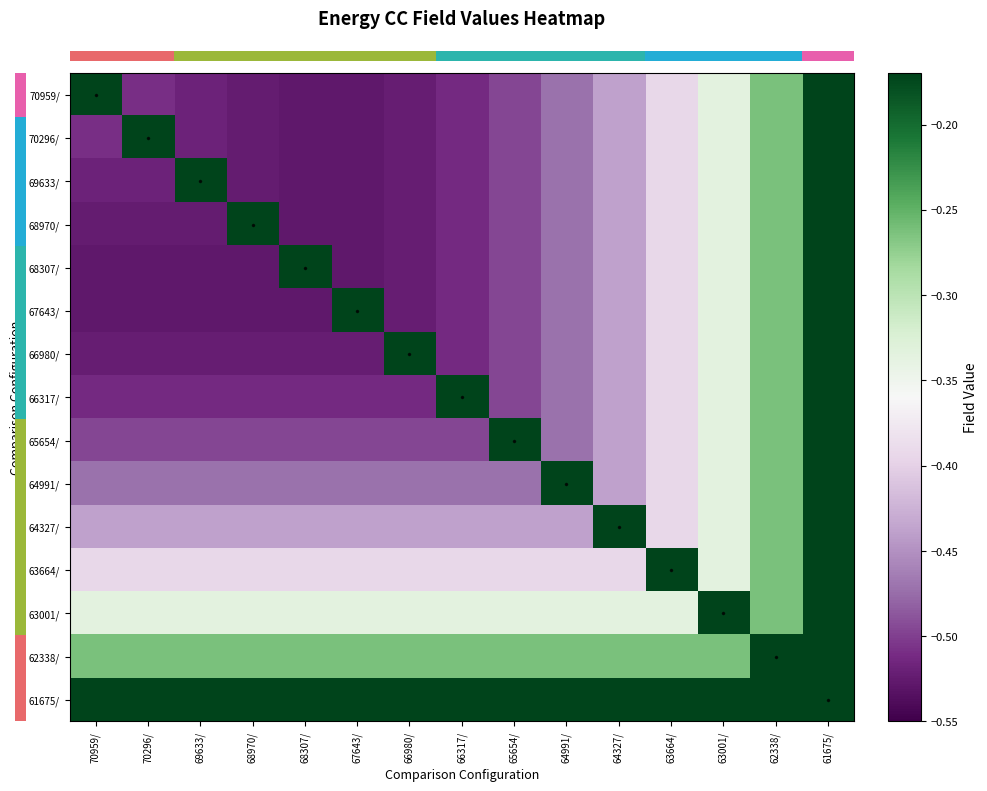

Reading left to right, what are all the values shown in this chart?

row_0: -0.2	-0.5	-0.5	-0.5	-0.5	-0.5	-0.5	-0.5	-0.5	-0.5	-0.4	-0.4	-0.3	-0.3	-0.2
row_1: -0.5	-0.2	-0.5	-0.5	-0.5	-0.5	-0.5	-0.5	-0.5	-0.5	-0.4	-0.4	-0.3	-0.3	-0.2
row_2: -0.5	-0.5	-0.2	-0.5	-0.5	-0.5	-0.5	-0.5	-0.5	-0.5	-0.4	-0.4	-0.3	-0.3	-0.2
row_3: -0.5	-0.5	-0.5	-0.2	-0.5	-0.5	-0.5	-0.5	-0.5	-0.5	-0.4	-0.4	-0.3	-0.3	-0.2
row_4: -0.5	-0.5	-0.5	-0.5	-0.2	-0.5	-0.5	-0.5	-0.5	-0.5	-0.4	-0.4	-0.3	-0.3	-0.2
row_5: -0.5	-0.5	-0.5	-0.5	-0.5	-0.2	-0.5	-0.5	-0.5	-0.5	-0.4	-0.4	-0.3	-0.3	-0.2
row_6: -0.5	-0.5	-0.5	-0.5	-0.5	-0.5	-0.2	-0.5	-0.5	-0.5	-0.4	-0.4	-0.3	-0.3	-0.2
row_7: -0.5	-0.5	-0.5	-0.5	-0.5	-0.5	-0.5	-0.2	-0.5	-0.5	-0.4	-0.4	-0.3	-0.3	-0.2
row_8: -0.5	-0.5	-0.5	-0.5	-0.5	-0.5	-0.5	-0.5	-0.2	-0.5	-0.4	-0.4	-0.3	-0.3	-0.2
row_9: -0.5	-0.5	-0.5	-0.5	-0.5	-0.5	-0.5	-0.5	-0.5	-0.2	-0.4	-0.4	-0.3	-0.3	-0.2
row_10: -0.4	-0.4	-0.4	-0.4	-0.4	-0.4	-0.4	-0.4	-0.4	-0.4	-0.2	-0.4	-0.3	-0.3	-0.2
row_11: -0.4	-0.4	-0.4	-0.4	-0.4	-0.4	-0.4	-0.4	-0.4	-0.4	-0.4	-0.2	-0.3	-0.3	-0.2
row_12: -0.3	-0.3	-0.3	-0.3	-0.3	-0.3	-0.3	-0.3	-0.3	-0.3	-0.3	-0.3	-0.2	-0.3	-0.2
row_13: -0.3	-0.3	-0.3	-0.3	-0.3	-0.3	-0.3	-0.3	-0.3	-0.3	-0.3	-0.3	-0.3	-0.2	-0.2
row_14: -0.2	-0.2	-0.2	-0.2	-0.2	-0.2	-0.2	-0.2	-0.2	-0.2	-0.2	-0.2	-0.2	-0.2	-0.2